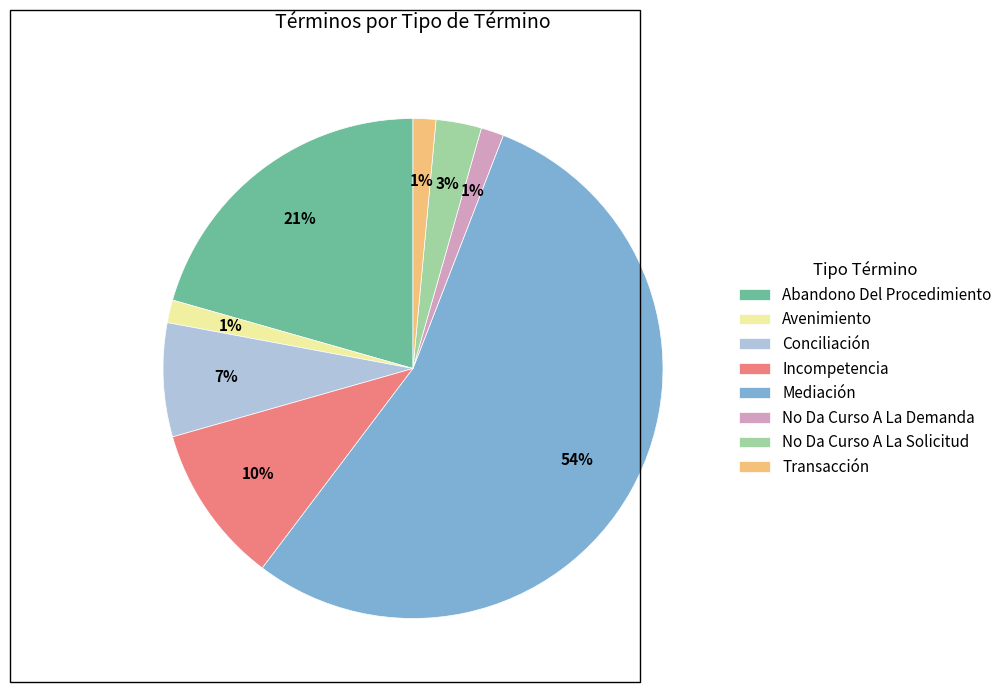

Is the sum of Avenimiento and Abandono Del Procedimiento greater than half?

No